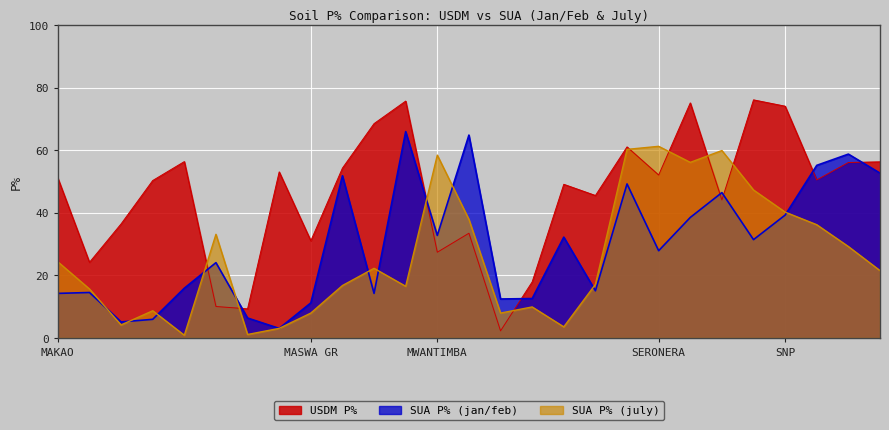

List the series in order of their overall mean, lowest first.

SUA P% (july), SUA P% (jan/feb), USDM P%